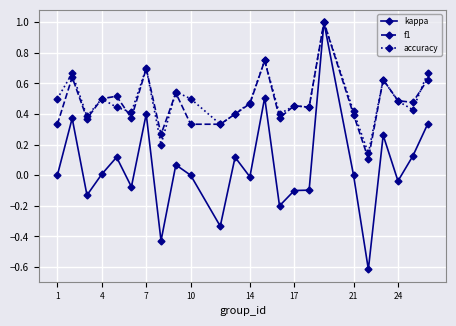

What are all the series names shown in the legend?

kappa, f1, accuracy